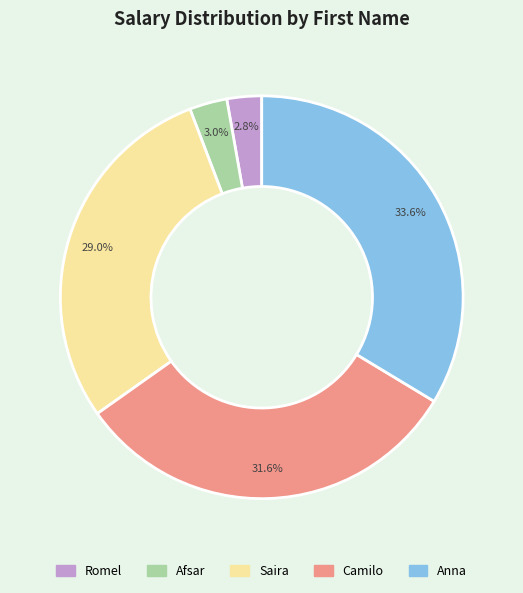

Which slice is the largest?

Anna